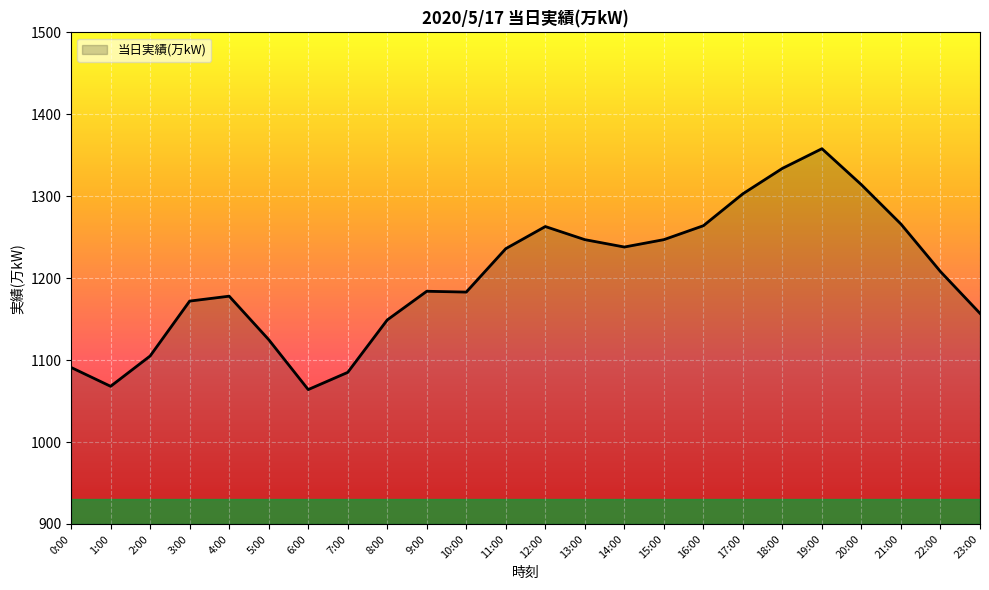

What is the sum of the values at 20:00 and 16:00?

2578